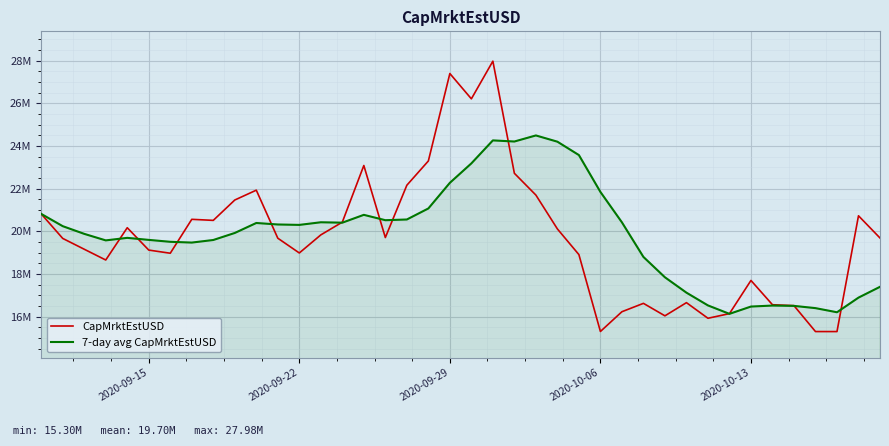

Rank the series by their maximum value, from lowest to highest.

7-day avg CapMrktEstUSD, CapMrktEstUSD